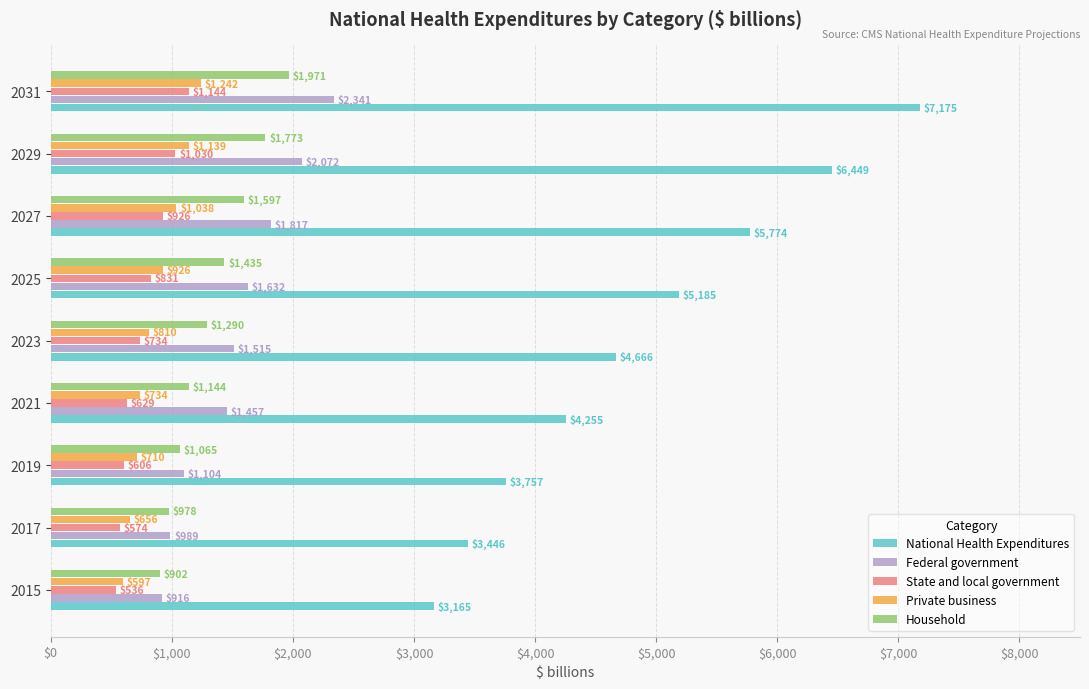

At which category does the chart reach its minimum across all series?

2015